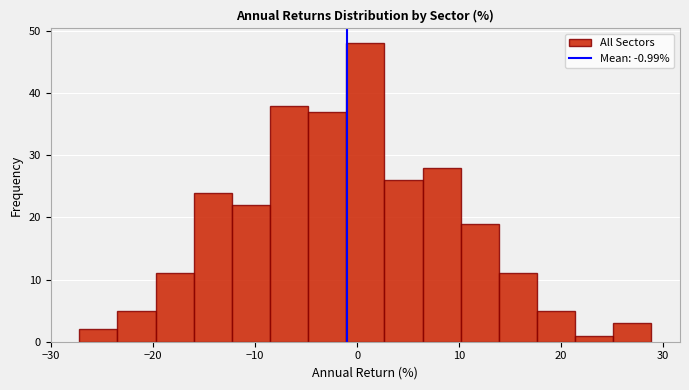

Read against the x-axis, roughly where is the centre of the tallest bar?

1